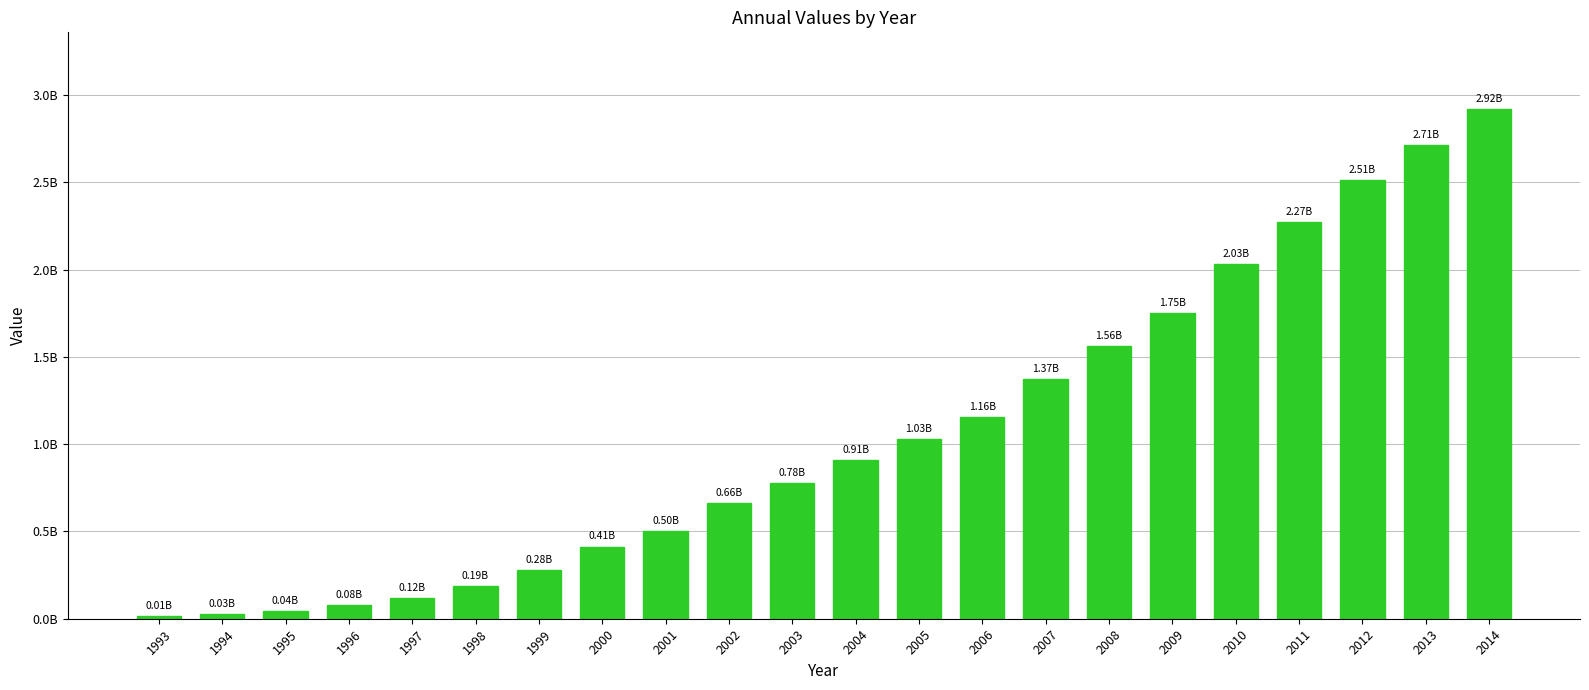

What is the minimum value shown in the chart?

14161570